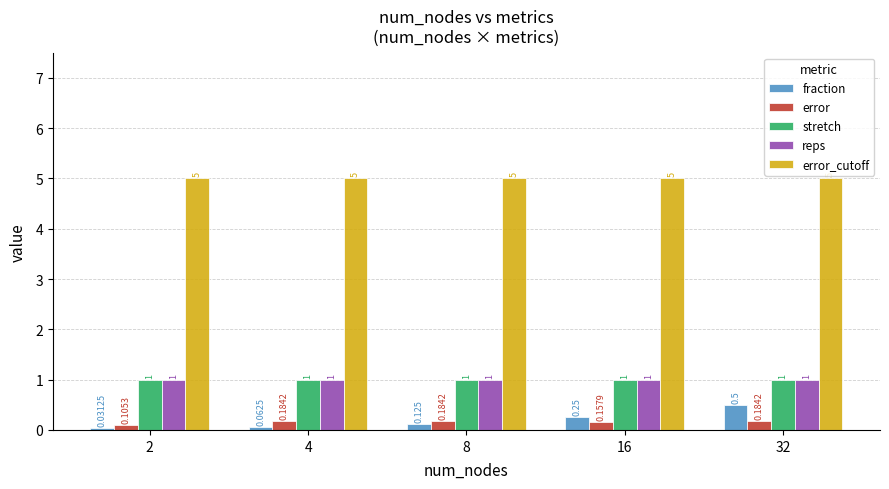

True or false: error_cutoff has a value of 7.4 at 4.

False